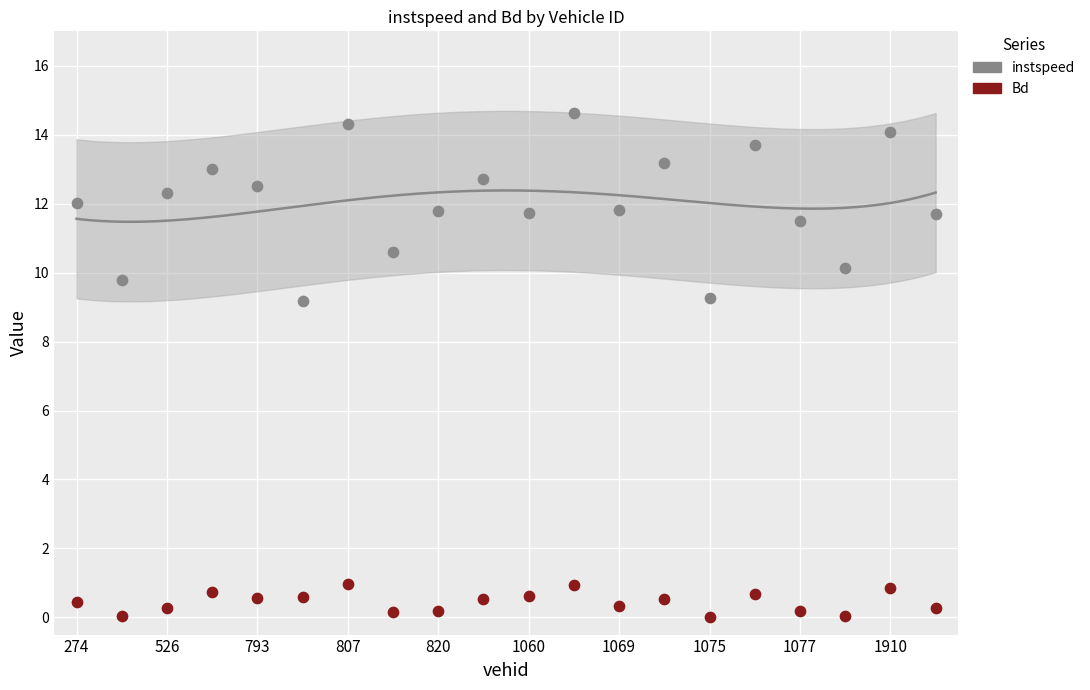

At how many categories does at least one series exceed 10?

17